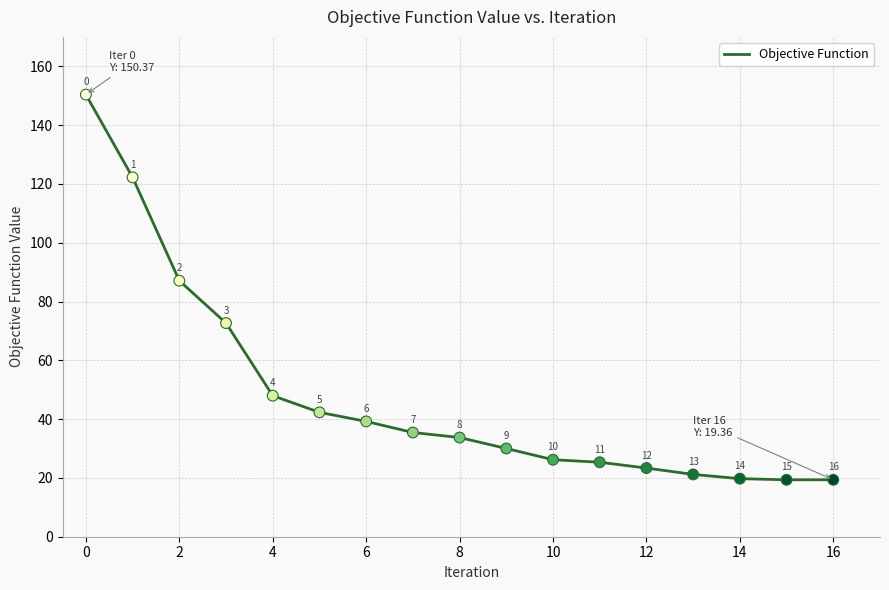

What is the greatest value displayed?

150.4